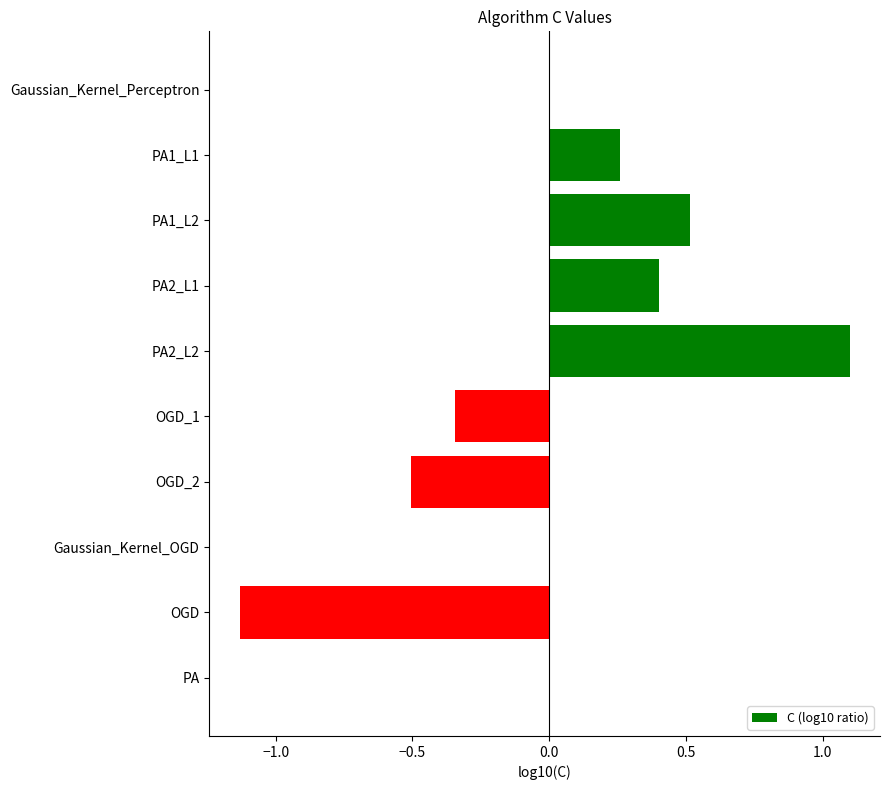

Is it true that the value at PA2_L2 is 1.1?

True